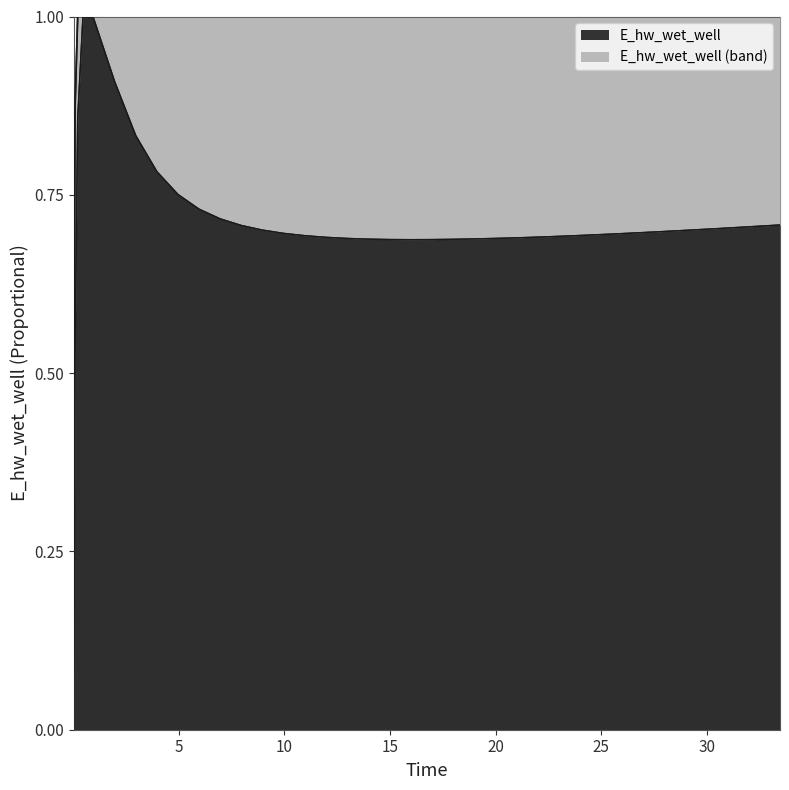

Which has a higher value, 18.96875 or 25.46875?

25.46875